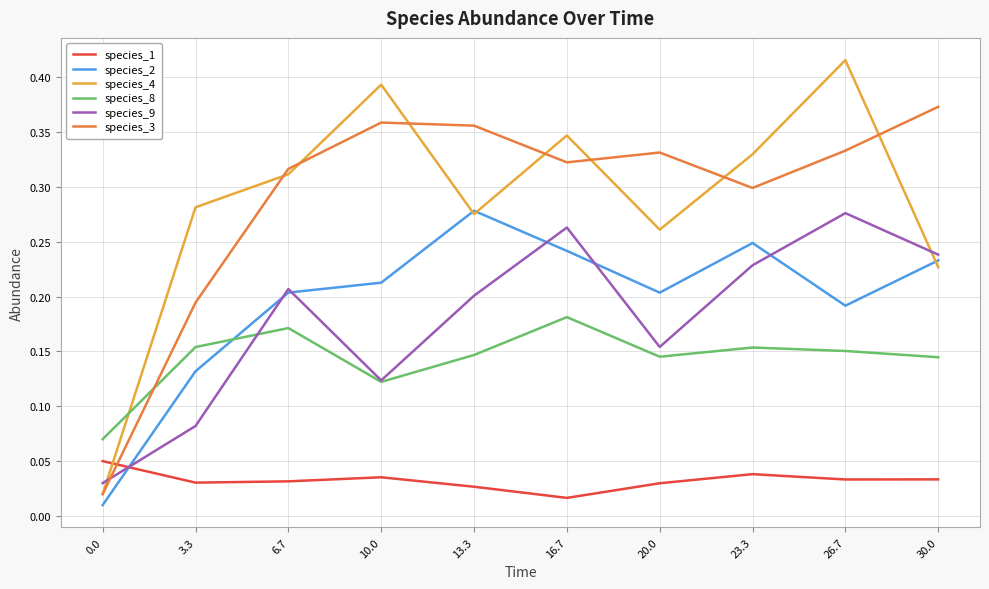

Which series has the widest spread of values?

species_4